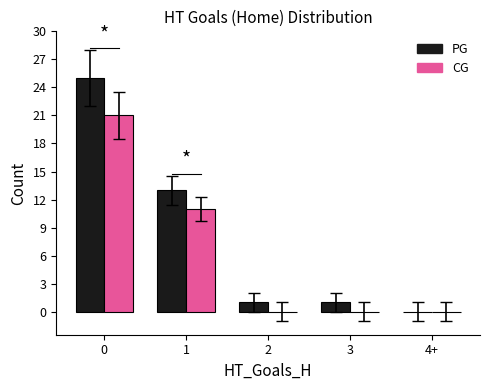

What is the total value across all series at 0?

46